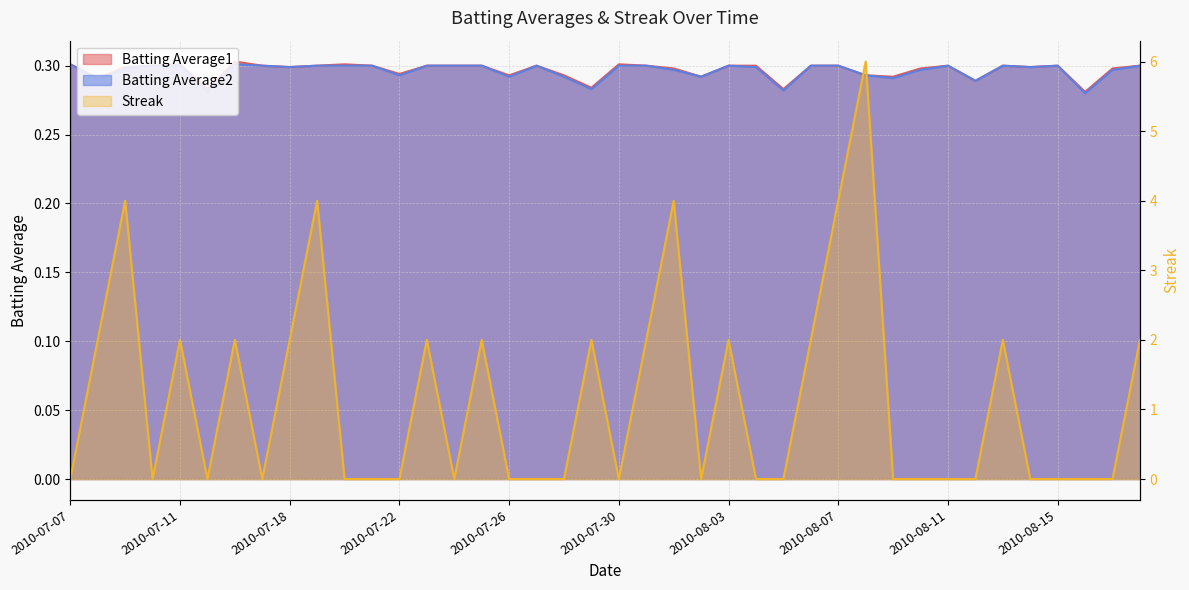

Reading left to right, extract all data points from this chart.

Batting Average1: 0.3	0.3	0.3	0.3	0.3	0.3	0.3	0.3	0.3	0.3	0.3	0.3	0.3	0.3	0.3	0.3	0.3	0.3	0.3	0.3	0.3	0.3	0.3	0.3	0.3	0.3	0.3	0.3	0.3	0.3	0.3	0.3	0.3	0.3	0.3	0.3	0.3	0.3	0.3	0.3
Batting Average2: 0.3	0.3	0.3	0.3	0.3	0.3	0.3	0.3	0.3	0.3	0.3	0.3	0.3	0.3	0.3	0.3	0.3	0.3	0.3	0.3	0.3	0.3	0.3	0.3	0.3	0.3	0.3	0.3	0.3	0.3	0.3	0.3	0.3	0.3	0.3	0.3	0.3	0.3	0.3	0.3
Streak: 0.0	2.0	4.0	0.0	2.0	0.0	2.0	0.0	2.0	4.0	0.0	0.0	0.0	2.0	0.0	2.0	0.0	0.0	0.0	2.0	0.0	2.0	4.0	0.0	2.0	0.0	0.0	2.0	4.0	6.0	0.0	0.0	0.0	0.0	2.0	0.0	0.0	0.0	0.0	2.0